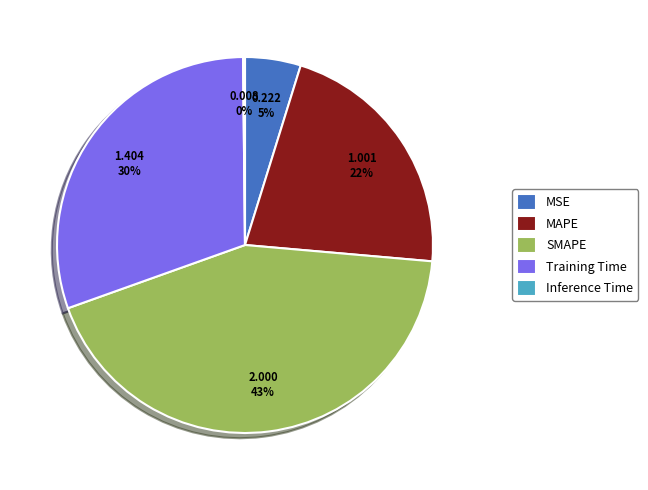

Between Training Time and SMAPE, which is larger?

SMAPE